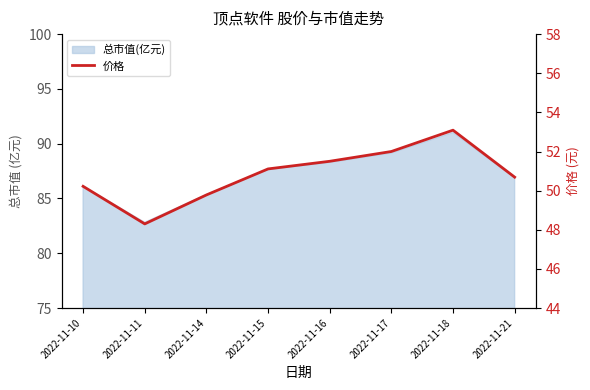

Where is the first local maximum?

2022-11-18